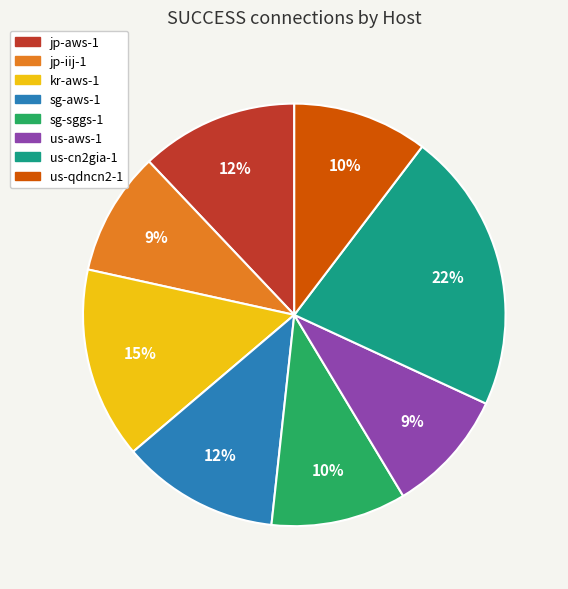

To the nearest percent, what percentage of the pie is us-cn2gia-1?

22%